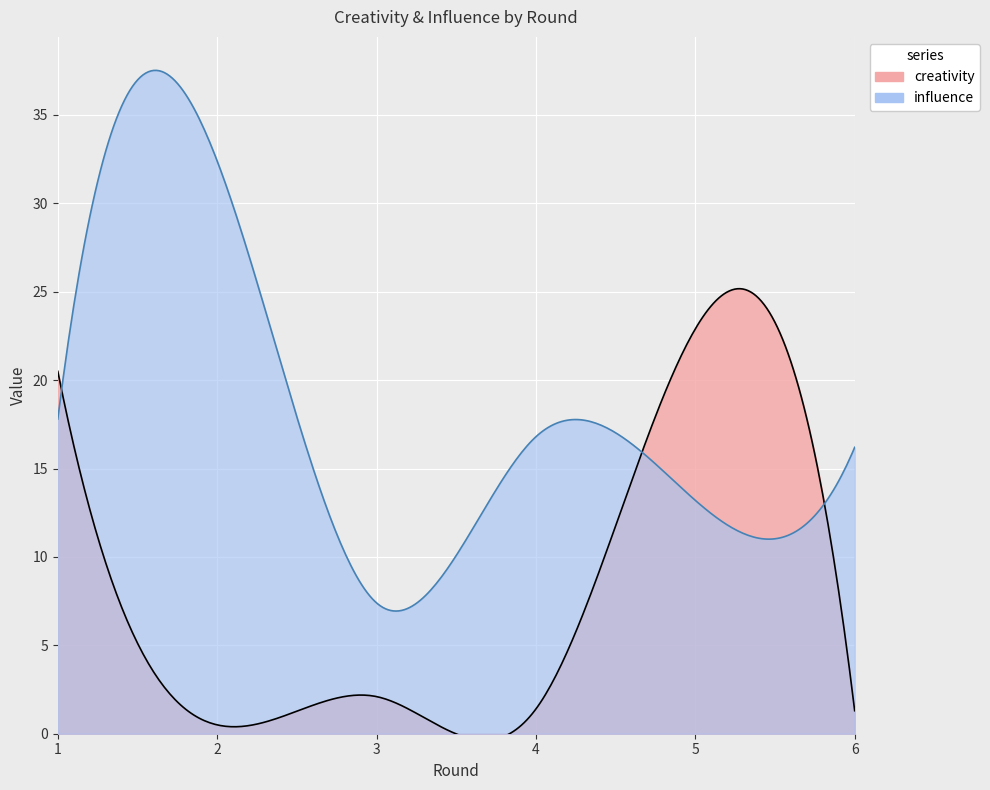

Is it true that influence equals 21.6 at 5?

False